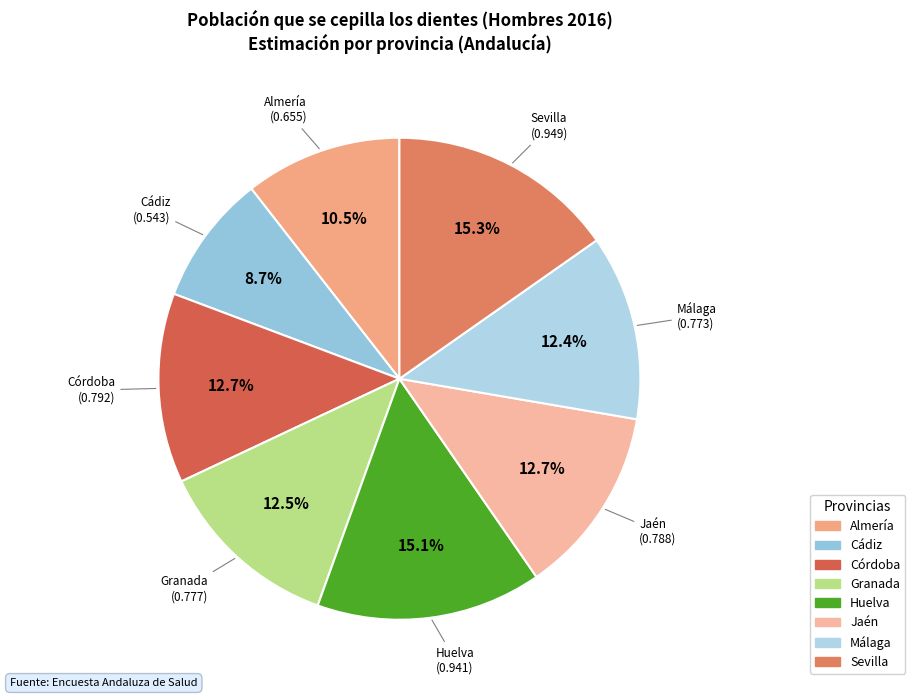

The Cádiz slice represents 9% of the pie. True or false?

True